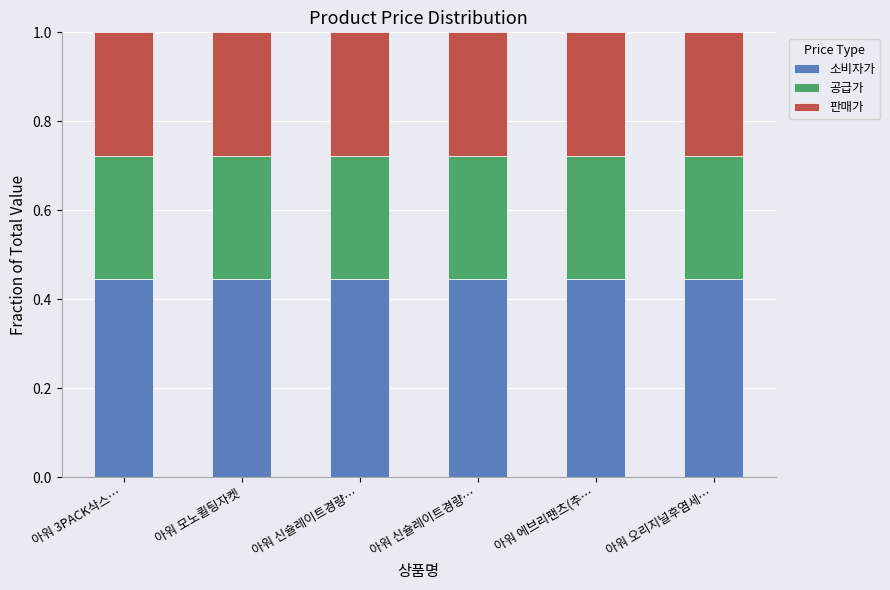

Does the chart contain stacked bars?

Yes